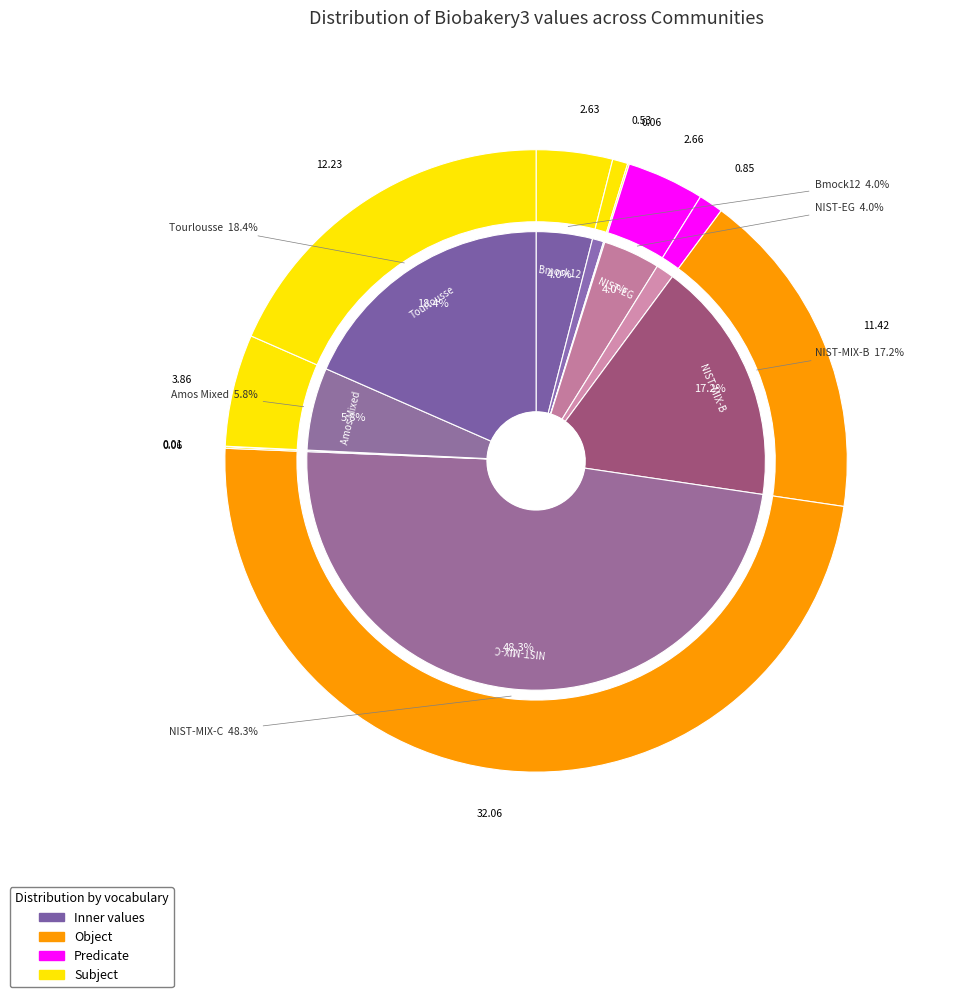

To the nearest percent, what percentage of the pie is Amos Mixed?

6%